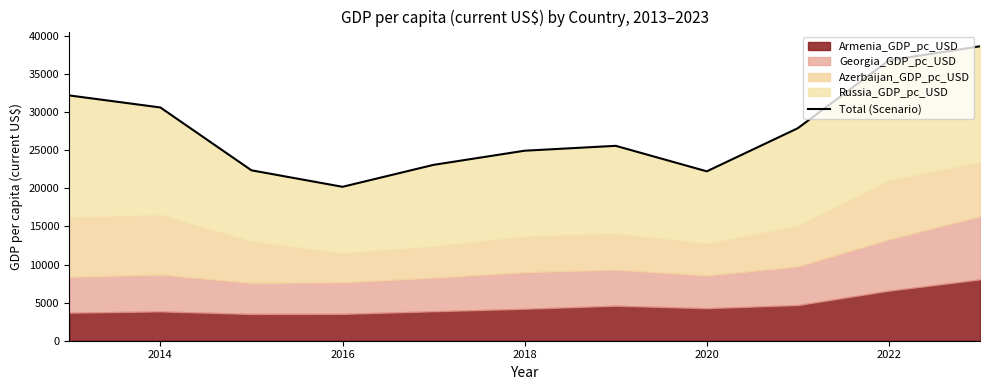

What is the greatest value displayed?

38664.6